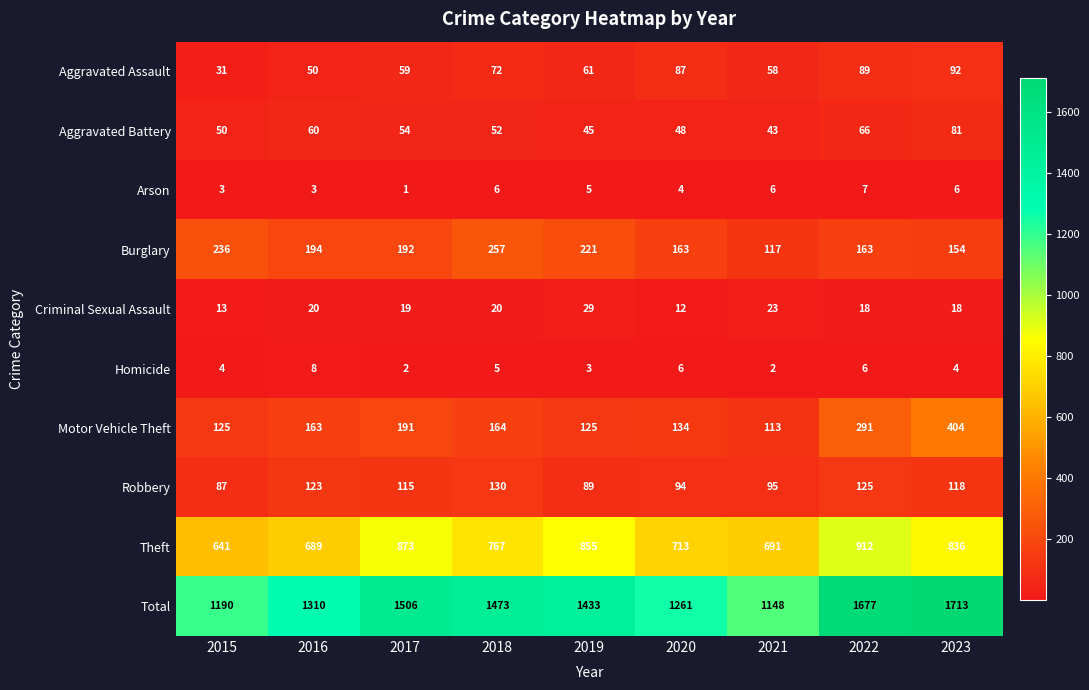

Is it true that Aggravated Assault equals 58 at 2020?

False